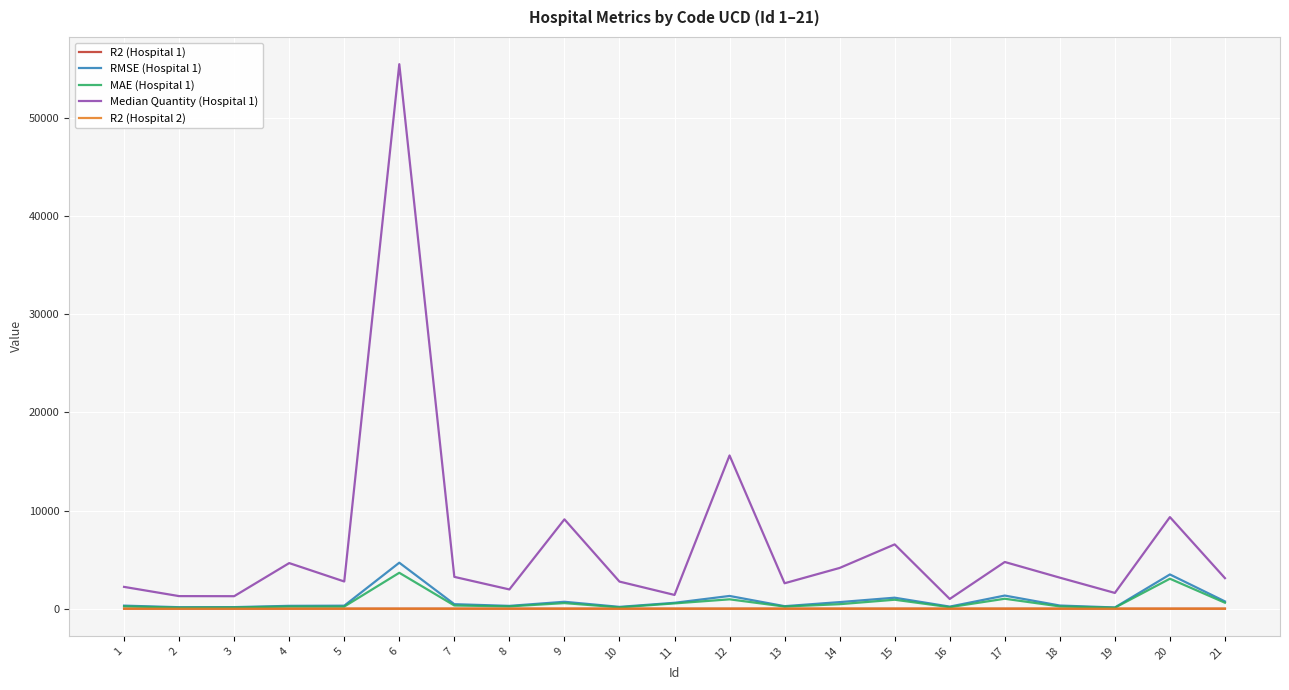

What is the average value of the R2 (Hospital 1) series?

0.2